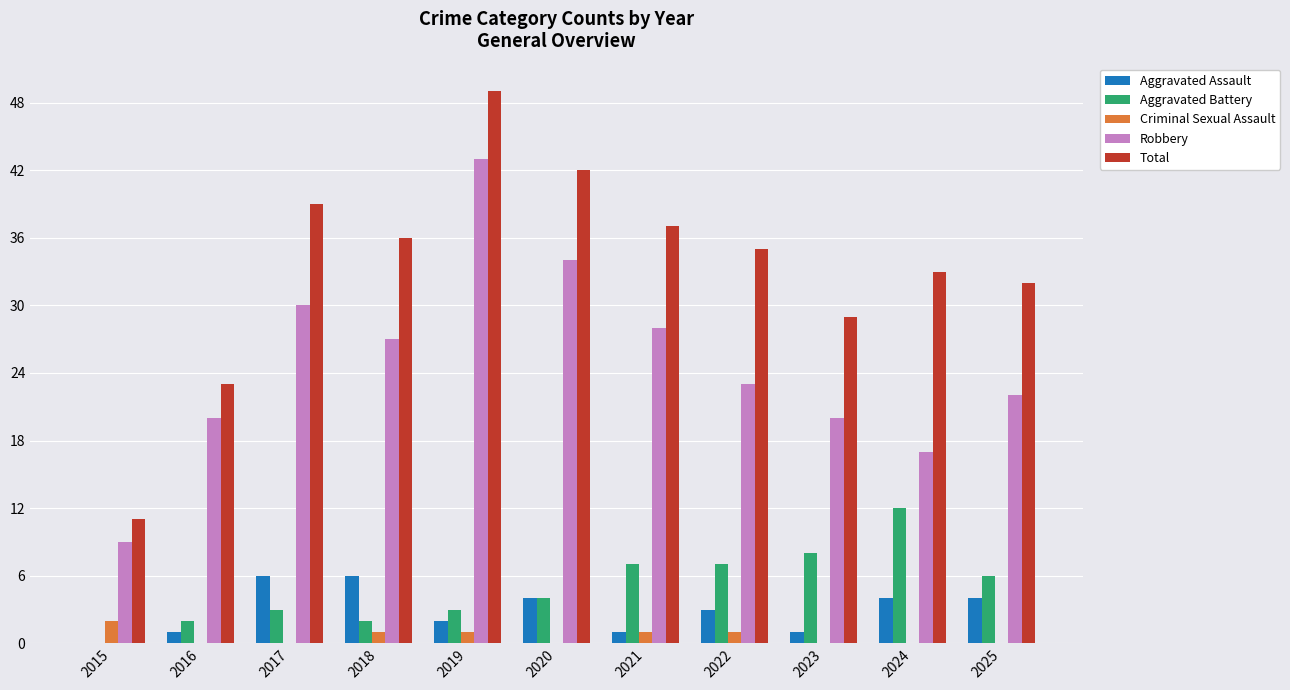

Is the value of Total at 2025 greater than the value of Criminal Sexual Assault at 2015?

Yes